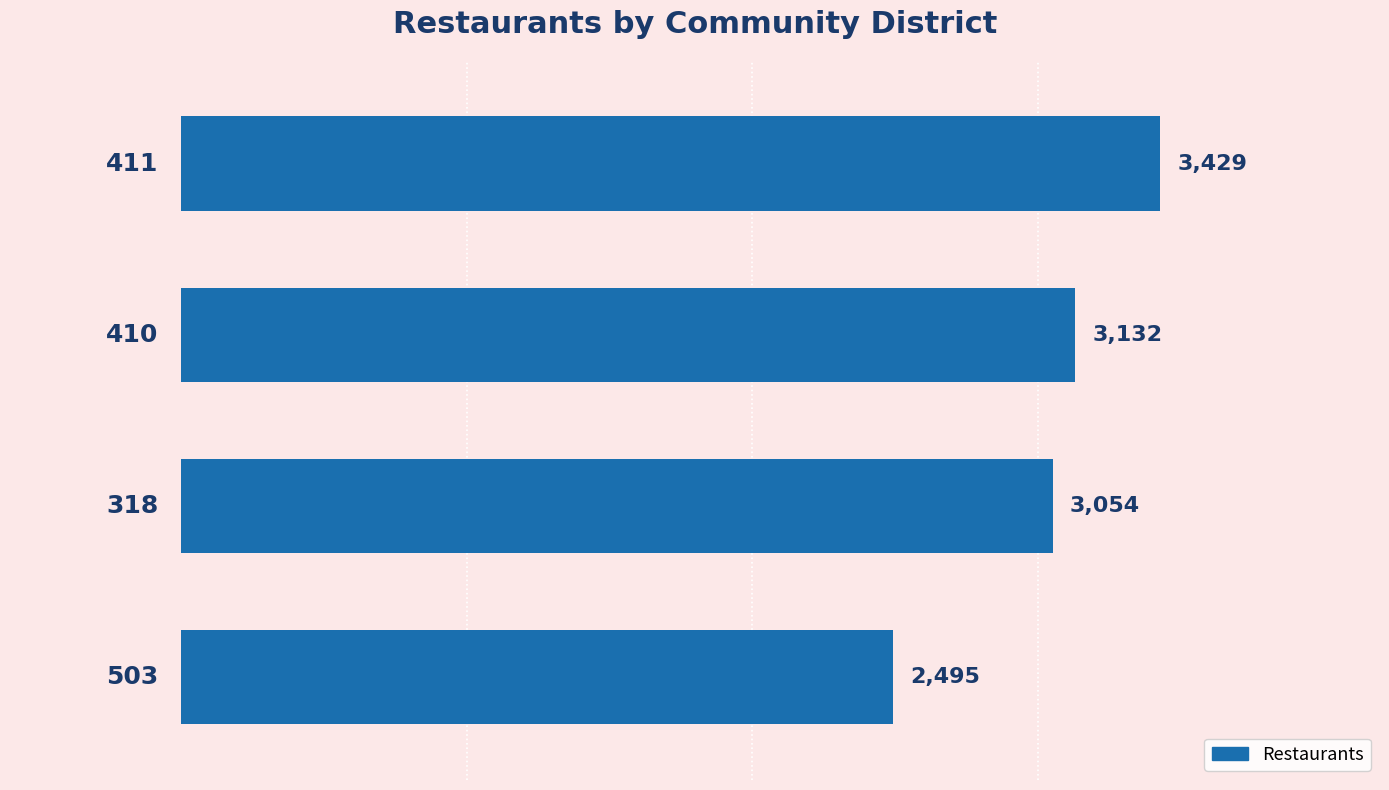

What is the maximum value shown in the chart?

3429